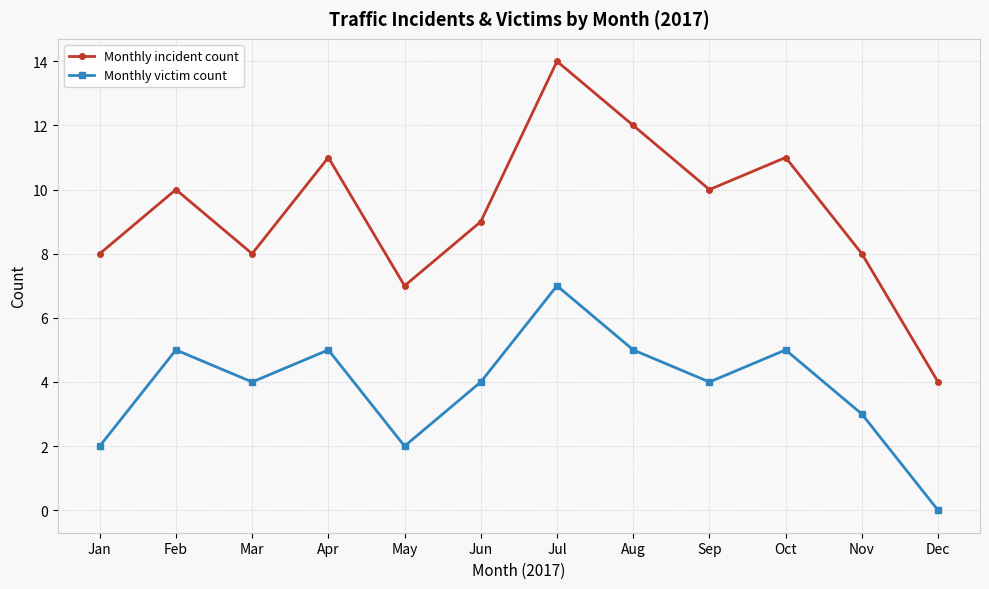

Reading left to right, list all the values displayed in this chart.

Monthly incident count: Jan=8	Feb=10	Mar=8	Apr=11	May=7	Jun=9	Jul=14	Aug=12	Sep=10	Oct=11	Nov=8	Dec=4
Monthly victim count: Jan=2	Feb=5	Mar=4	Apr=5	May=2	Jun=4	Jul=7	Aug=5	Sep=4	Oct=5	Nov=3	Dec=0